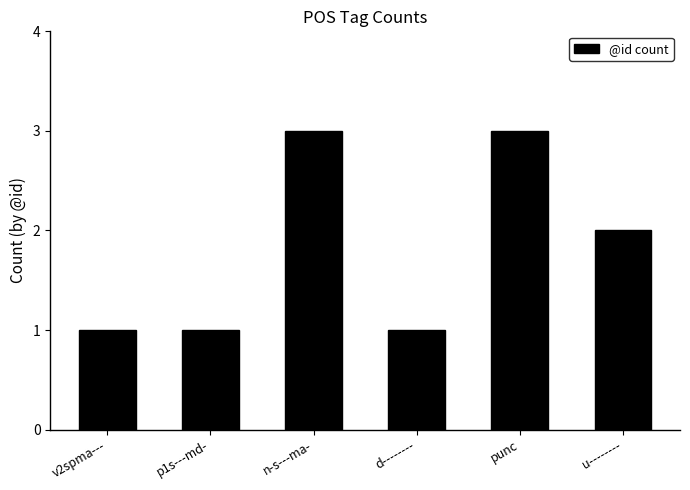

What is the average value?

2